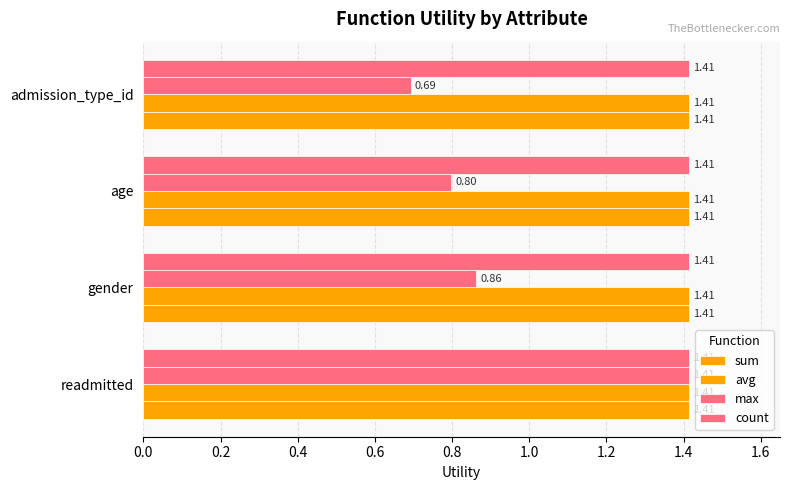

How many max values are between 0 and 1?

3